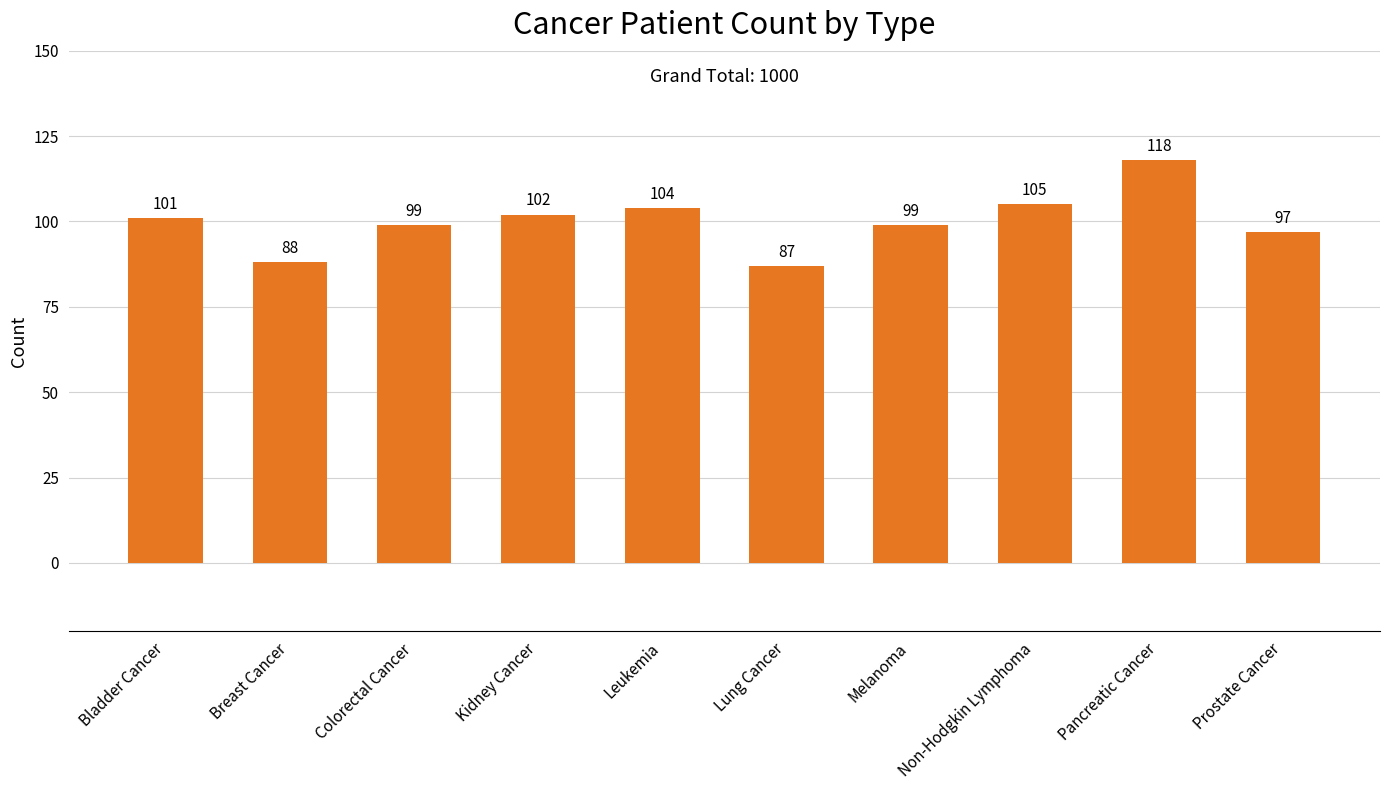

What is the label of the 1st bar from the left?

Bladder Cancer